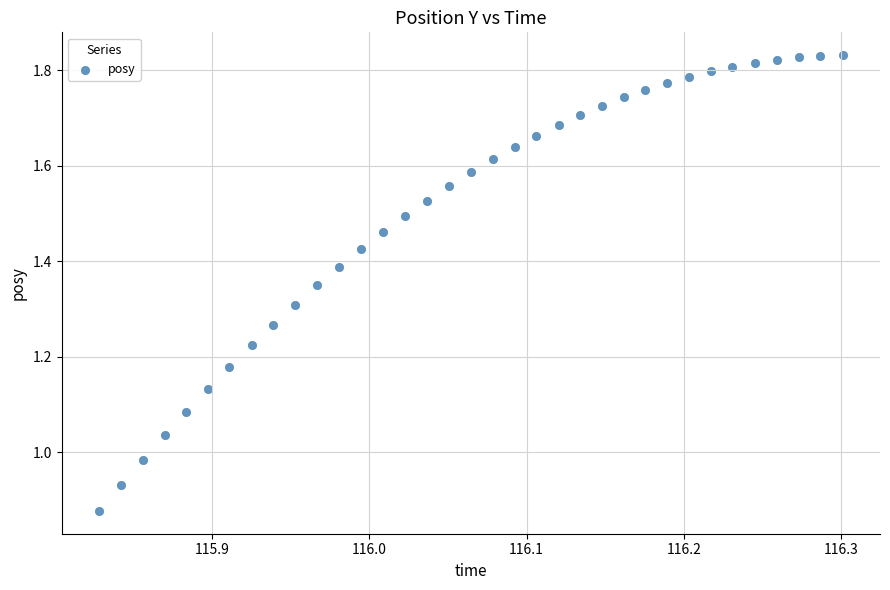

How many data points are displayed?

35